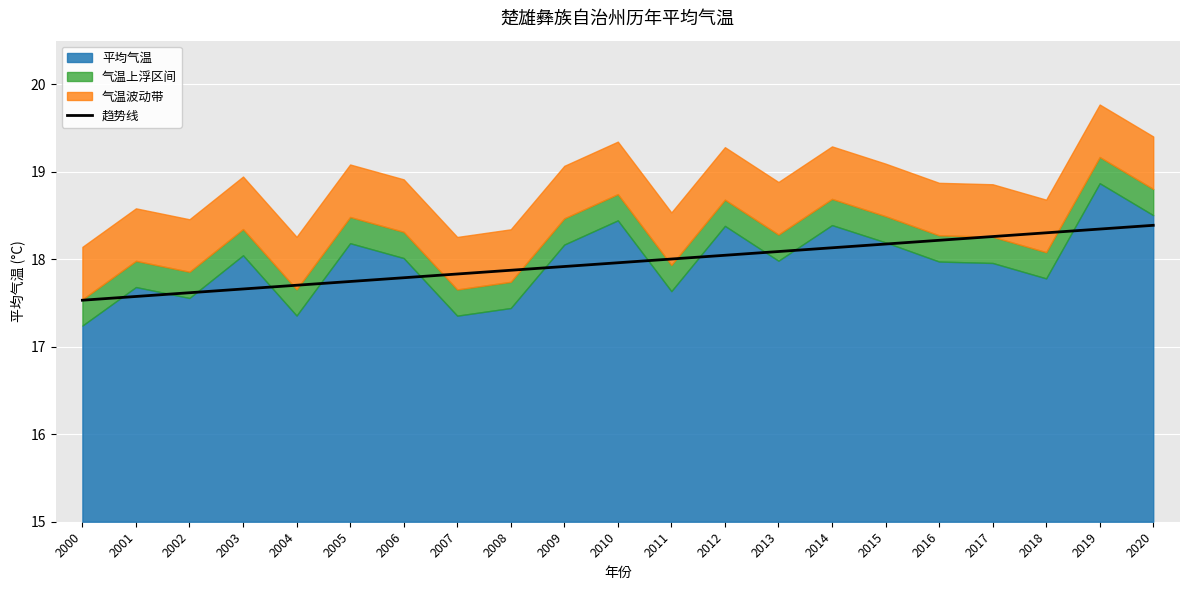

Which label corresponds to the smallest value in the chart?

2000